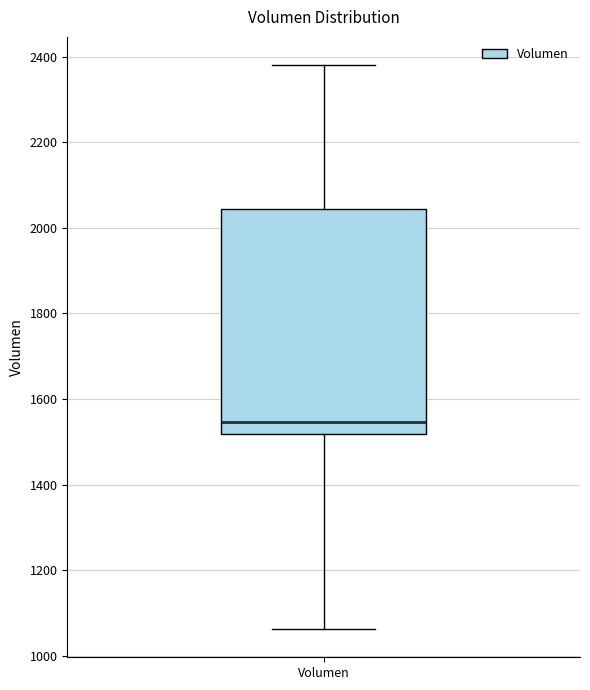

Transcribe this box plot: give where the median line is, the range the box spans, and where the two whiskers end, as read against the y-axis. The values are not printed on the chart, so give them approximately, as read against the axis.

median 1540, box 1520 to 2040, whiskers 1060 to 2380